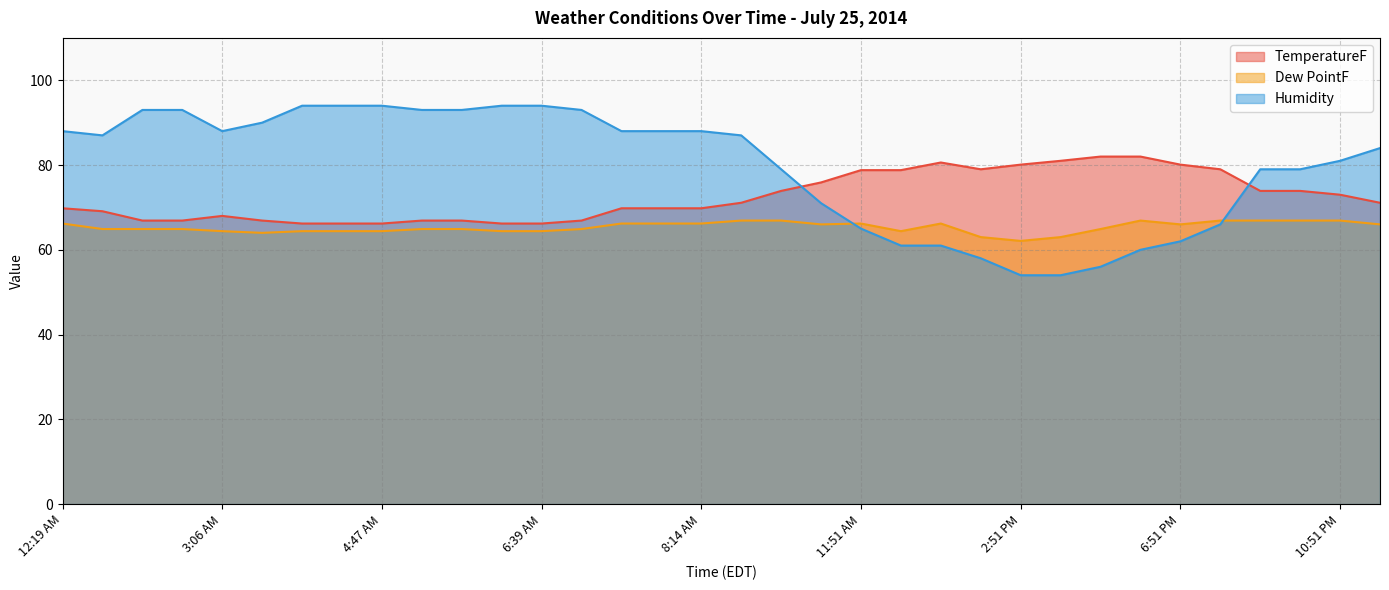

What is the value of the Humidity point at the 8th from the left?

94.0